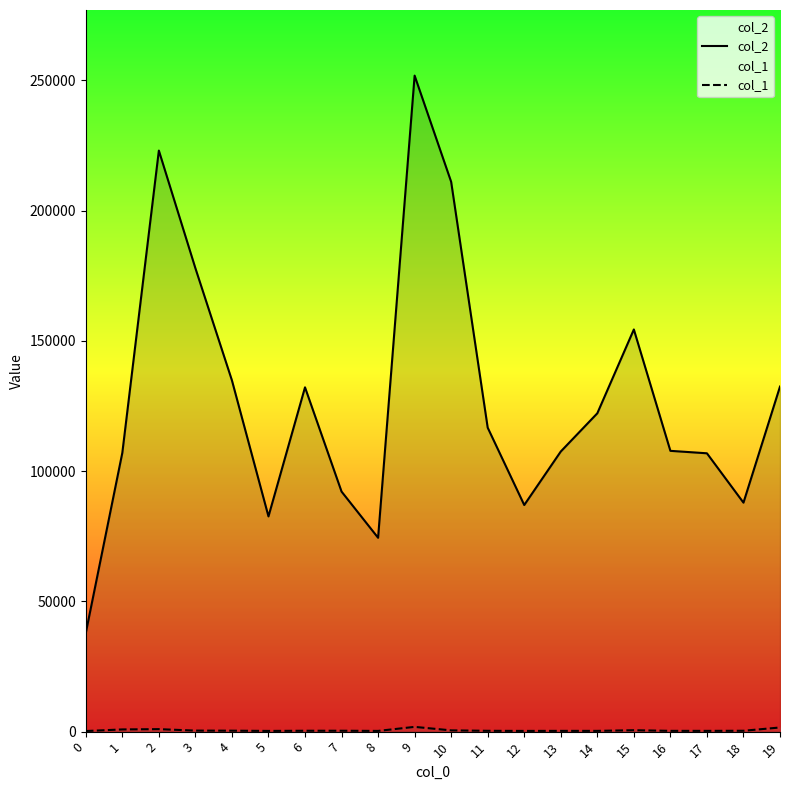

Which series has the largest range (max minus min)?

col_2